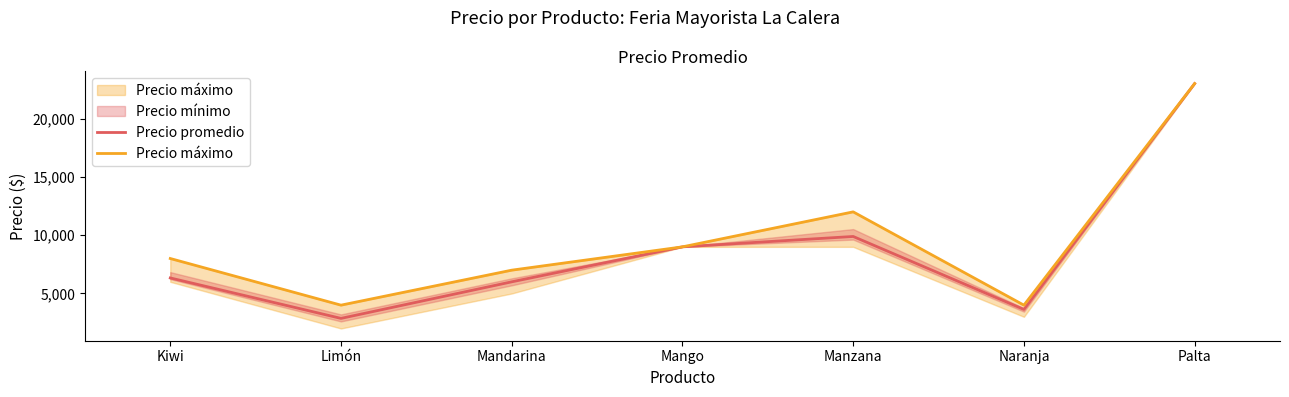

True or false: Precio promedio and Precio máximo intersect in this chart.

False